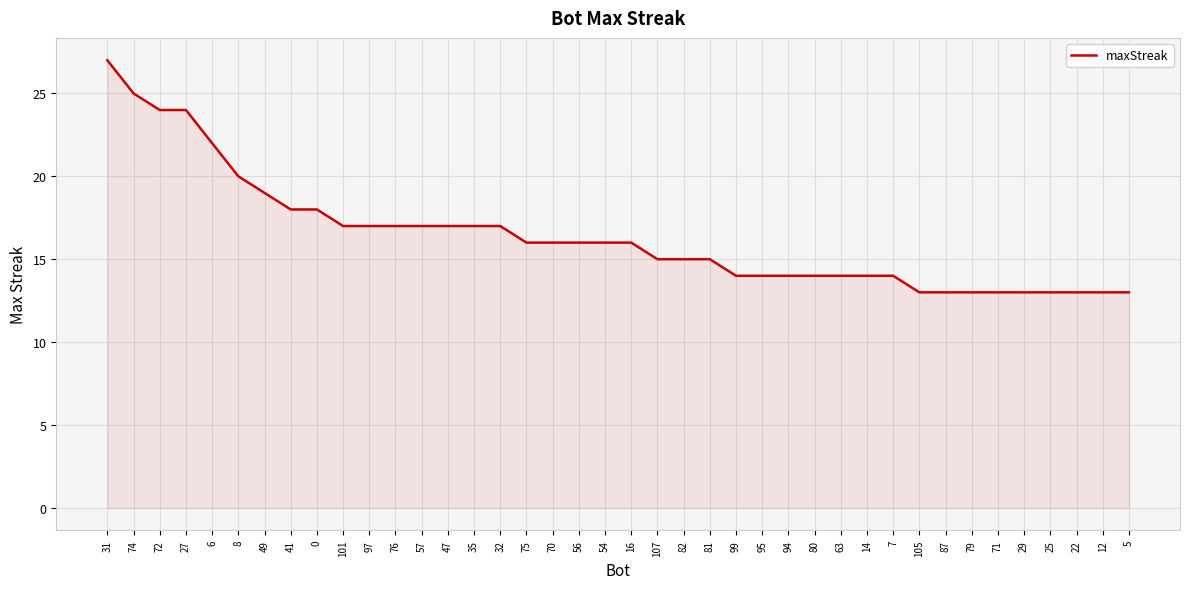

What is the difference between the values at 31 and 41?

9